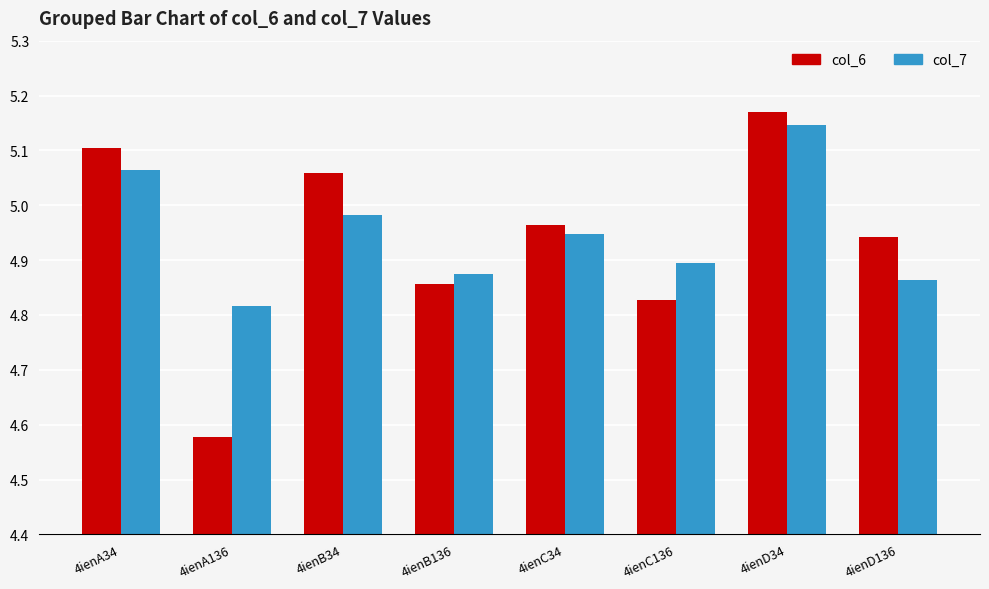

What are all the series names shown in the legend?

col_6, col_7